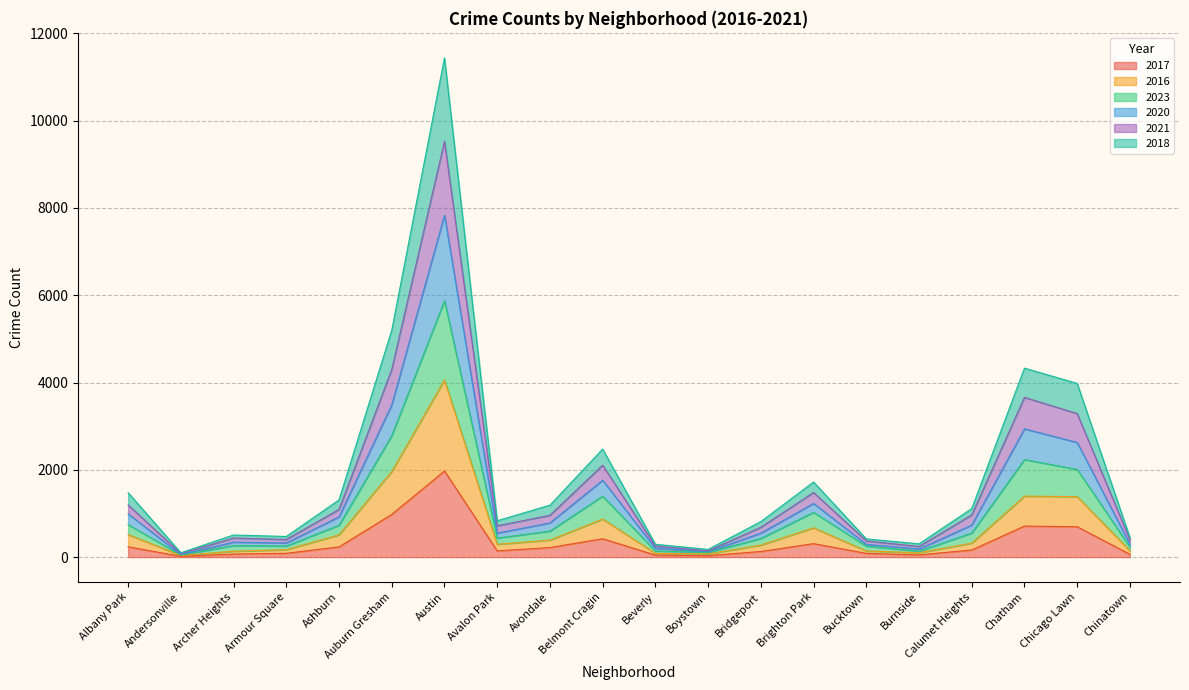

The value of 2018 at Avondale is 1190. True or false?

True